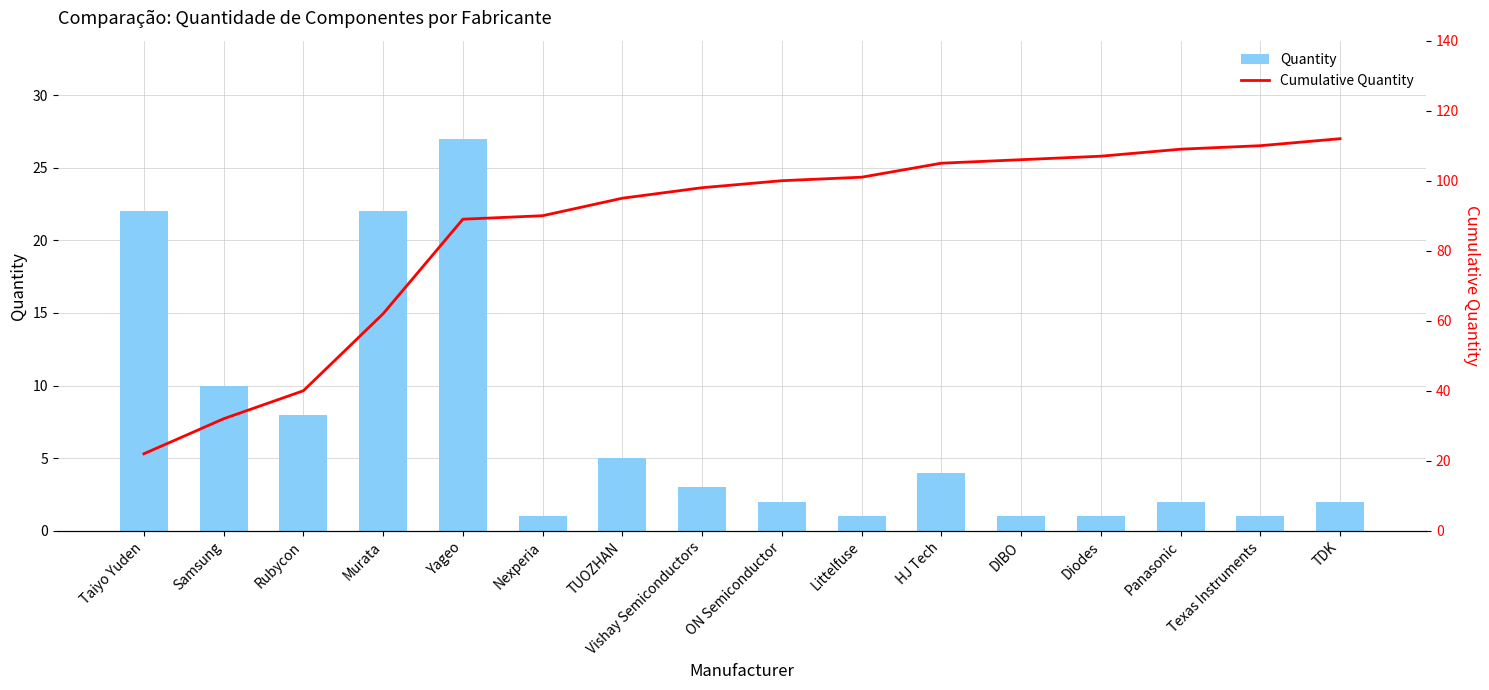

What is the total value across all series at Rubycon?

48